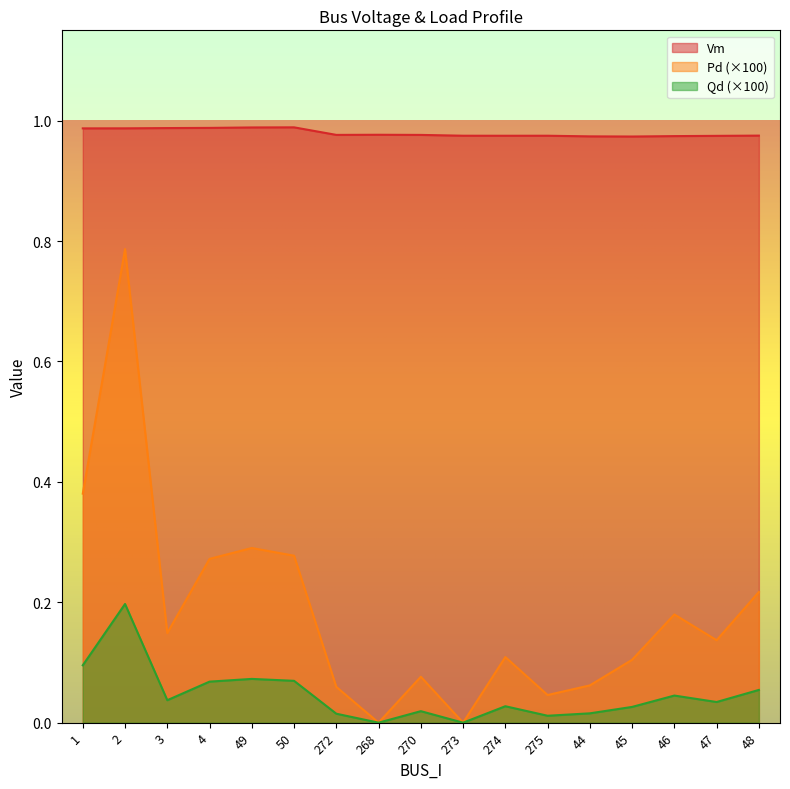

List the labels in order of Qd value, smallest first.

268, 273, 275, 272, 44, 270, 45, 274, 47, 3, 46, 48, 4, 50, 49, 1, 2